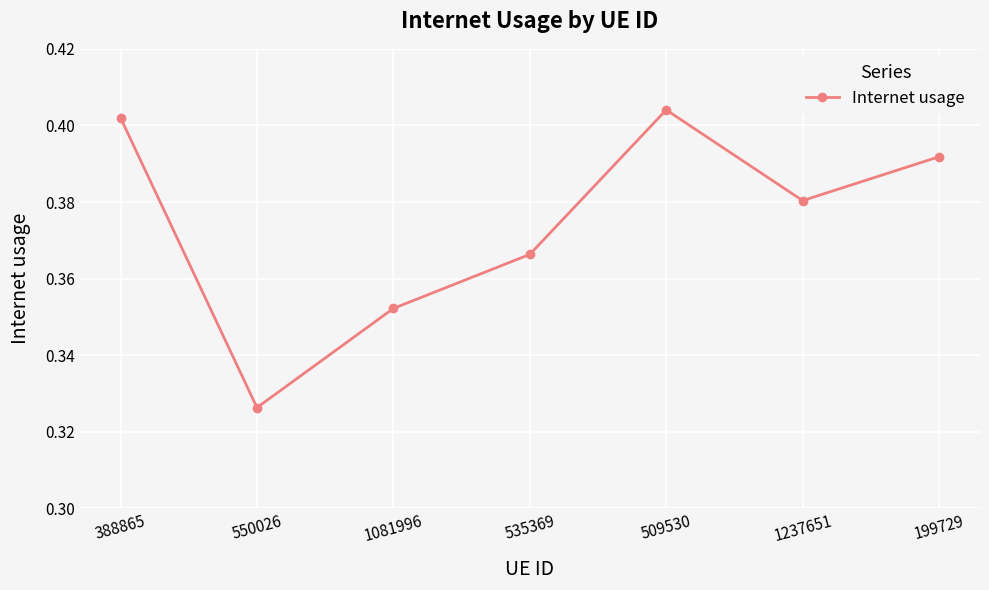

How many values are between 0 and 1?

7